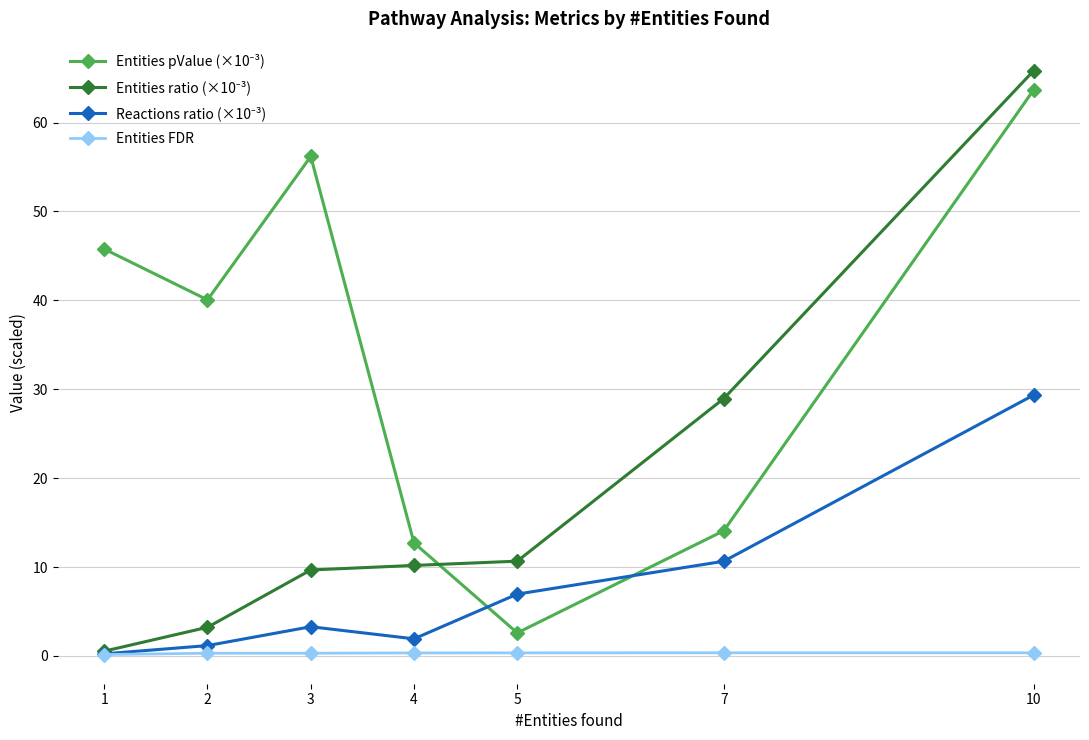

At which category is the sum across all series the highest?

10